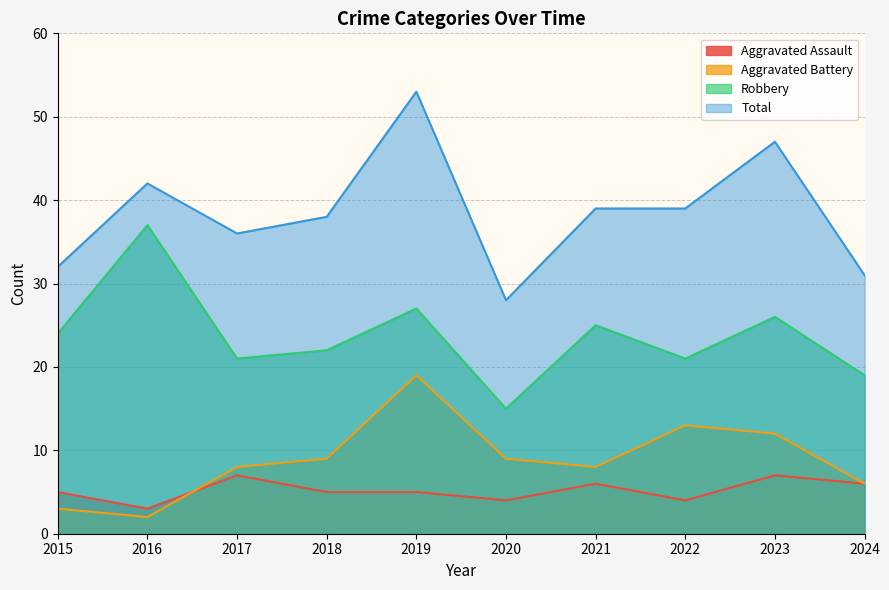

True or false: Total and Aggravated Battery intersect in this chart.

False